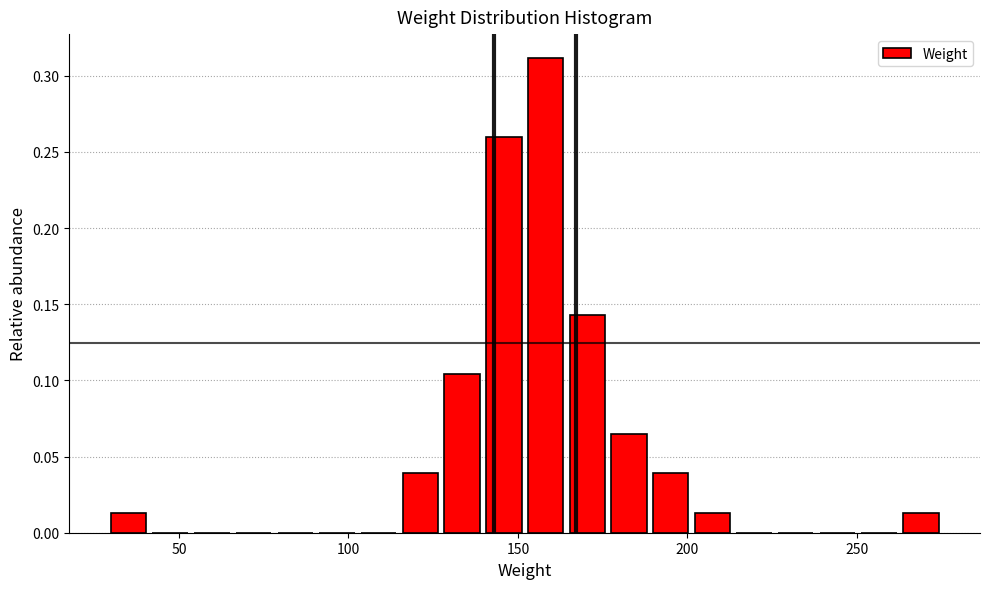

Read against the x-axis, roughly where is the centre of the tallest bar?

160